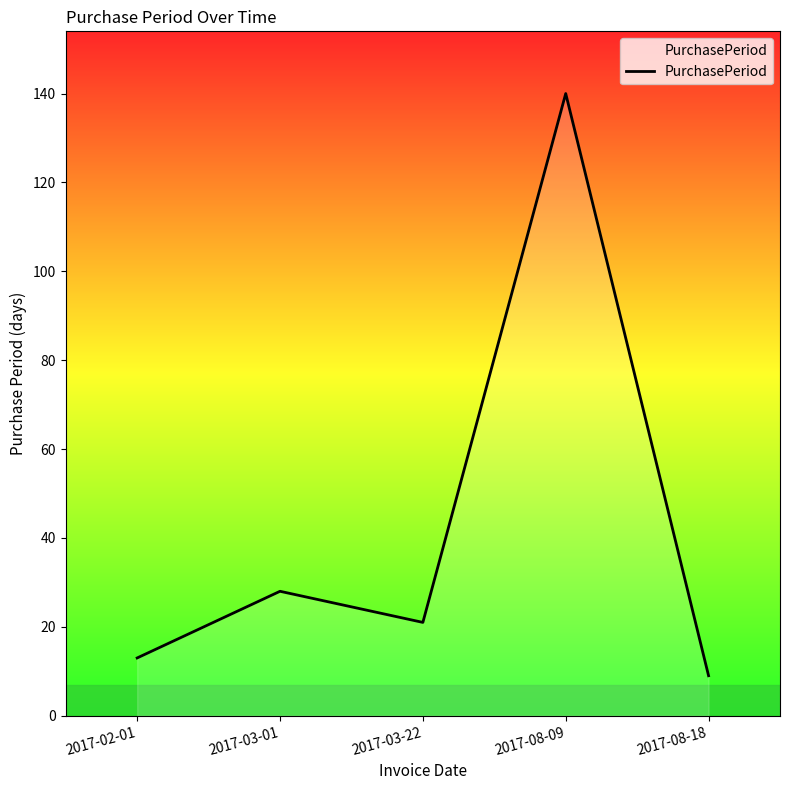

Is it true that the value at 2017-03-22 is 21?

True